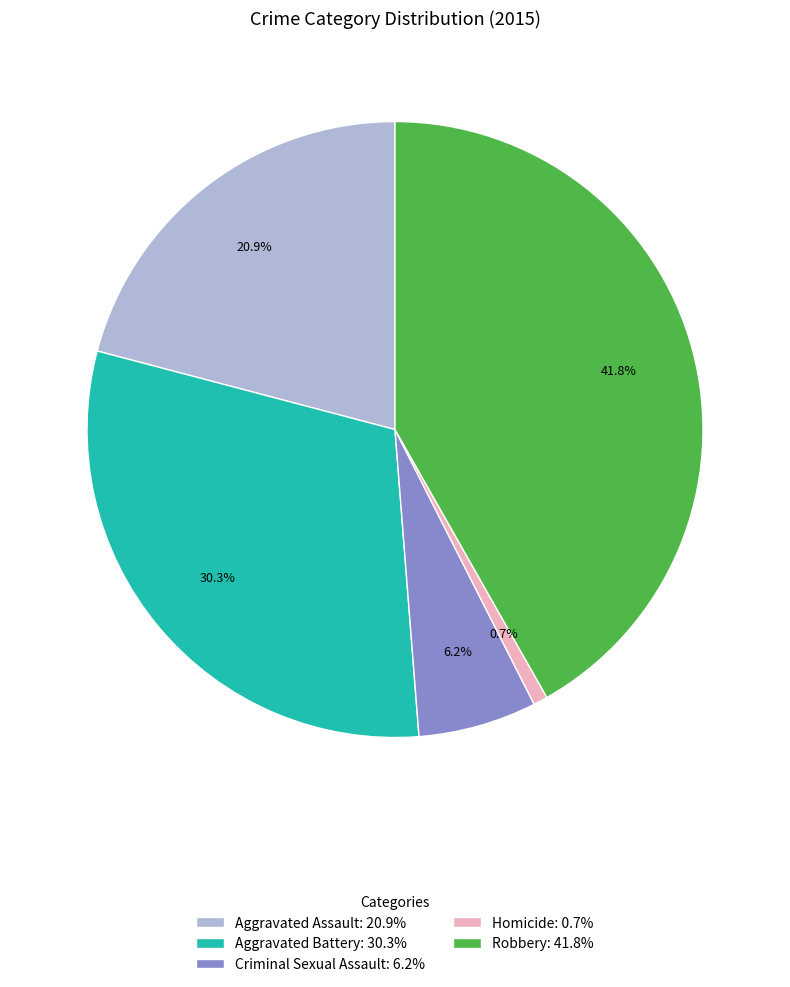

The Criminal Sexual Assault slice represents 1% of the pie. True or false?

False